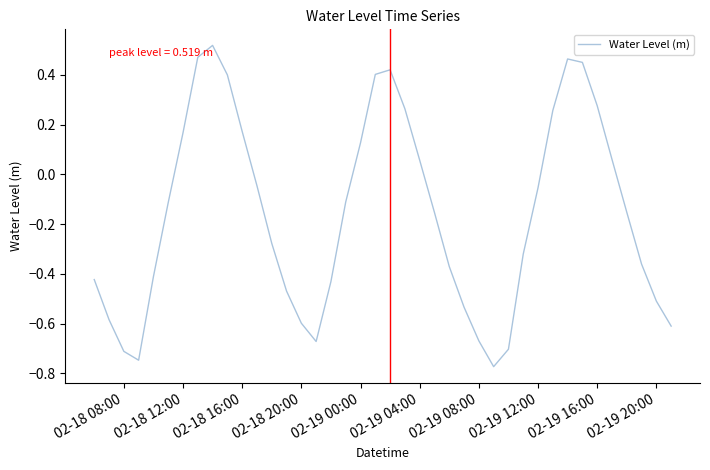

What is the difference between the maximum and minimum values?

1.3